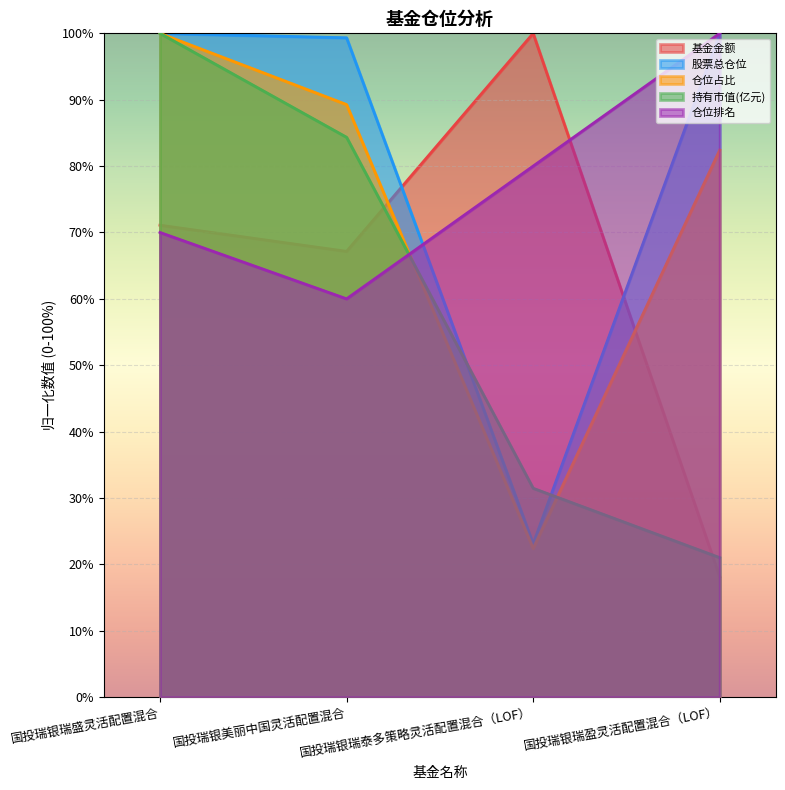

What is the total value across all series at 国投瑞银瑞泰多策略灵活配置混合（LOF）?

256.9